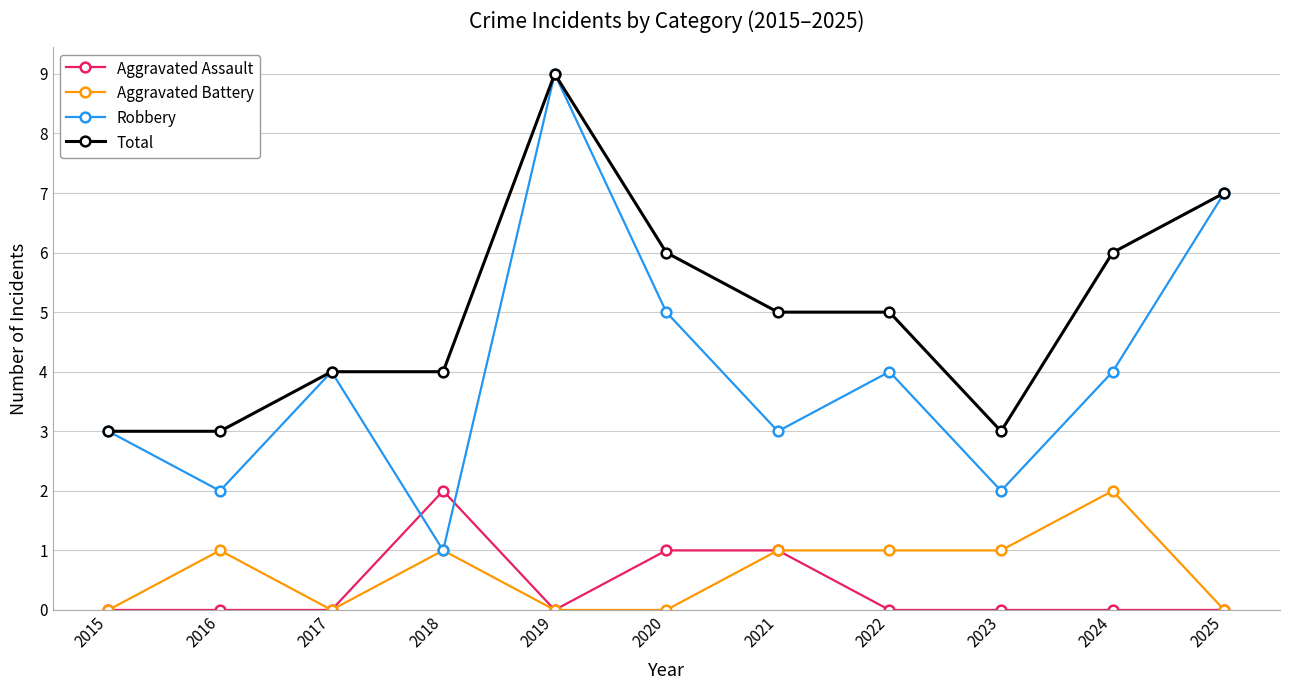

Which series changed the most between 2023 and 2024?

Total